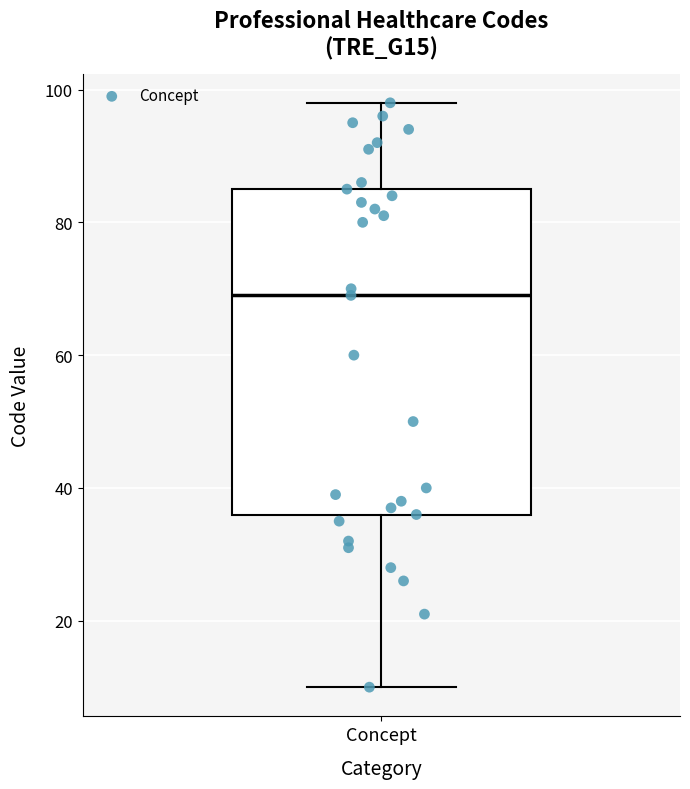

Transcribe this box plot: give where the median line is, the range the box spans, and where the two whiskers end, as read against the y-axis. The values are not printed on the chart, so give them approximately, as read against the axis.

median 70, box 36 to 86, whiskers 10 to 98